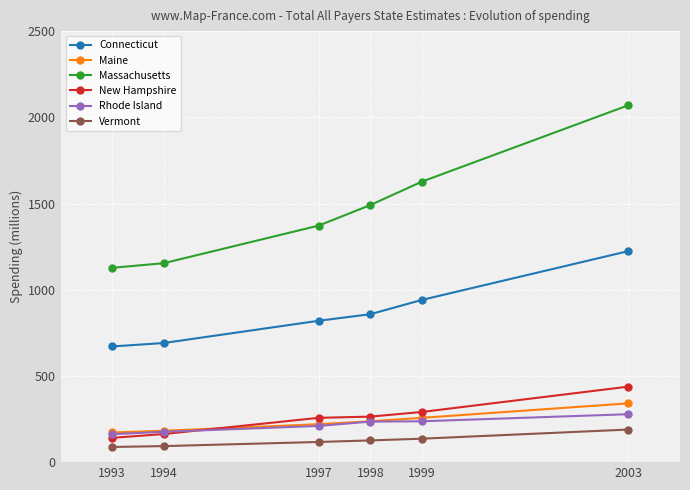

Rank the series by their maximum value, from highest to lowest.

Massachusetts, Connecticut, New Hampshire, Maine, Rhode Island, Vermont